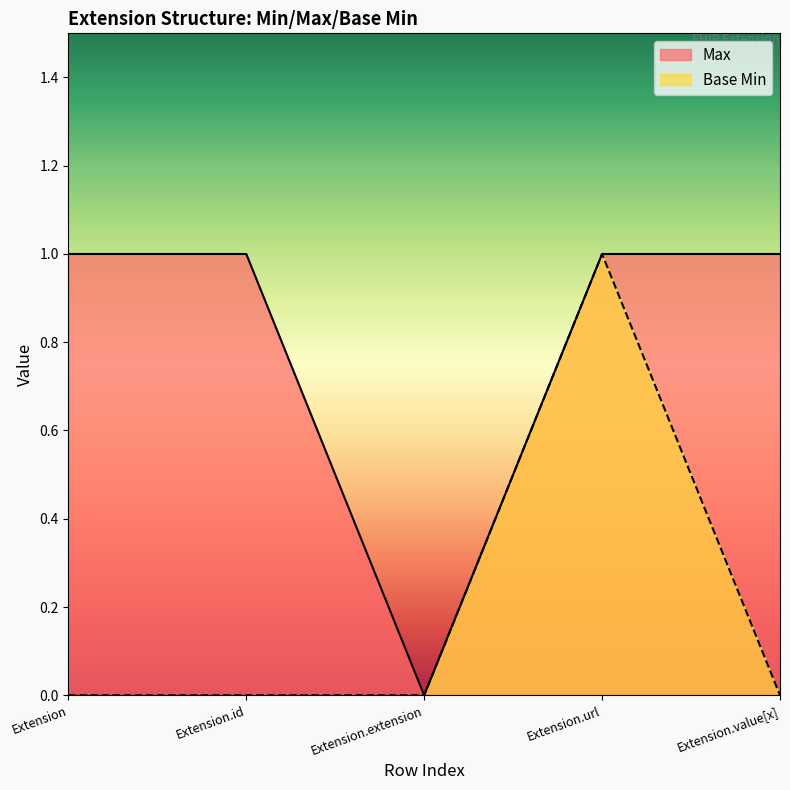

What is the label of the 1st point from the left?

Extension